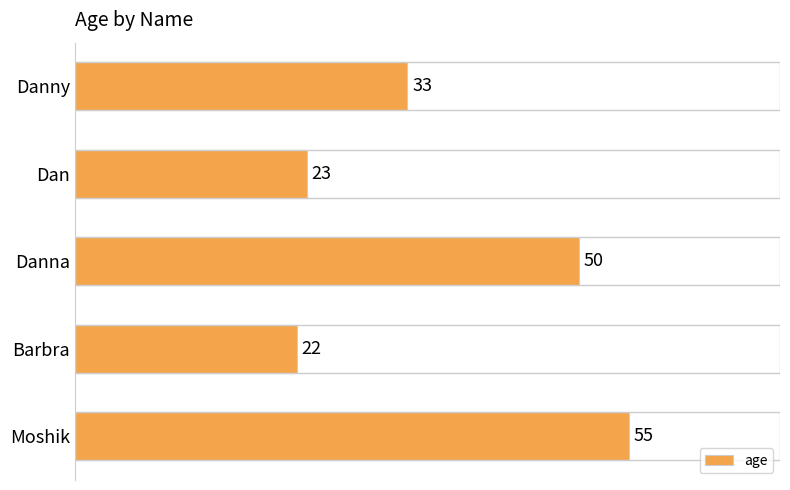

What is the greatest value displayed?

55